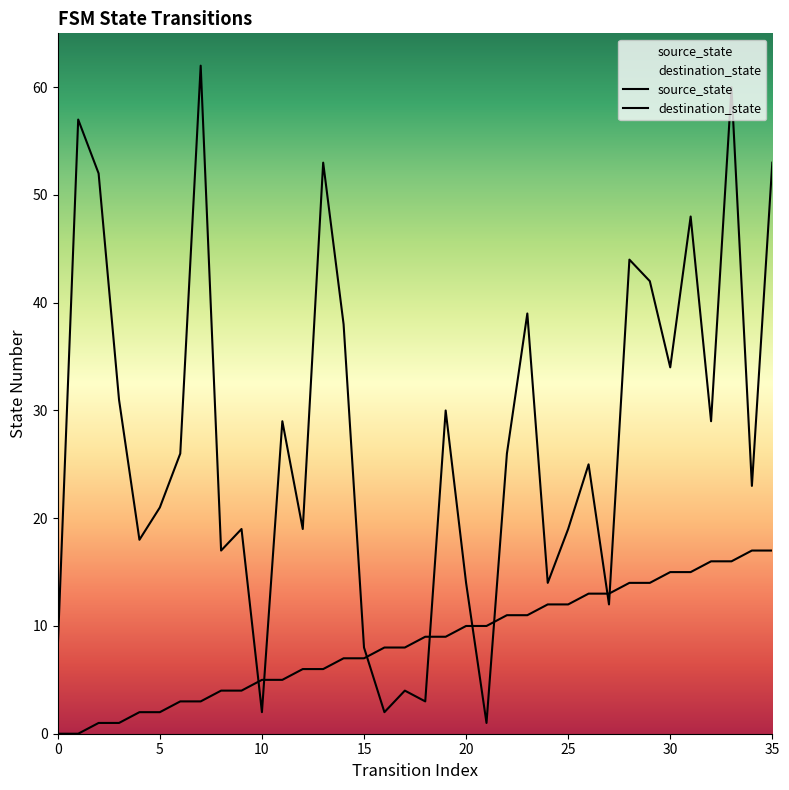

What are all the series names shown in the legend?

source_state, destination_state